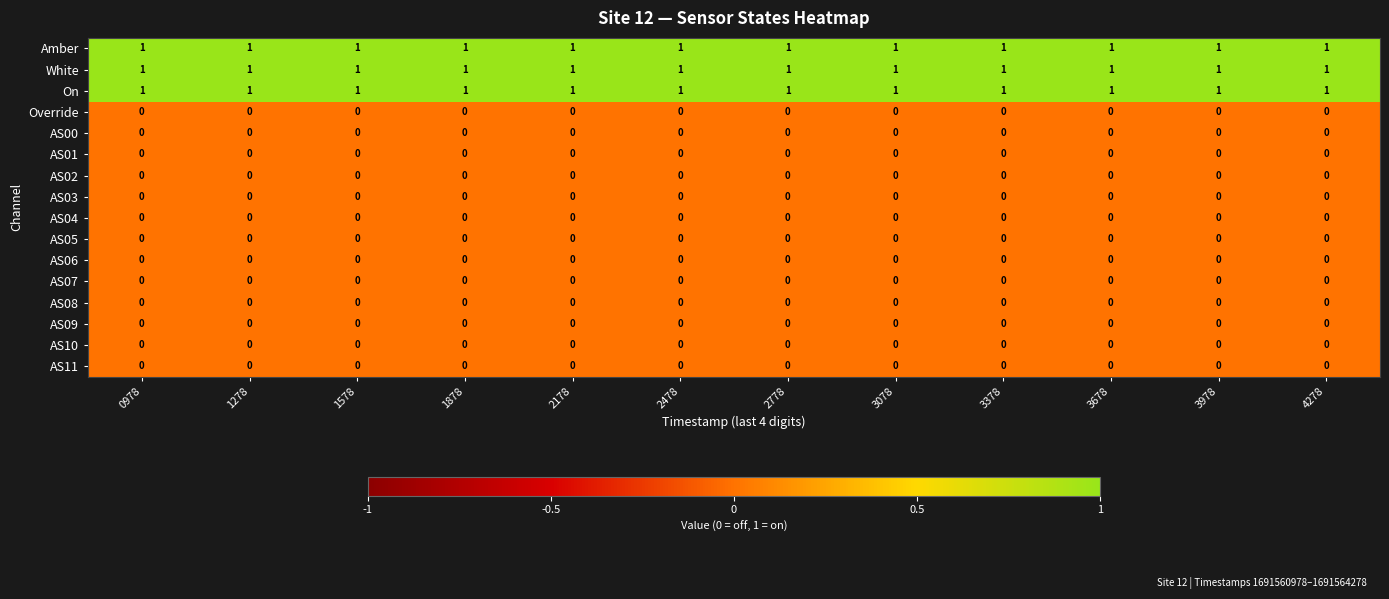

The value of AS06 at 1878 is 0. True or false?

True